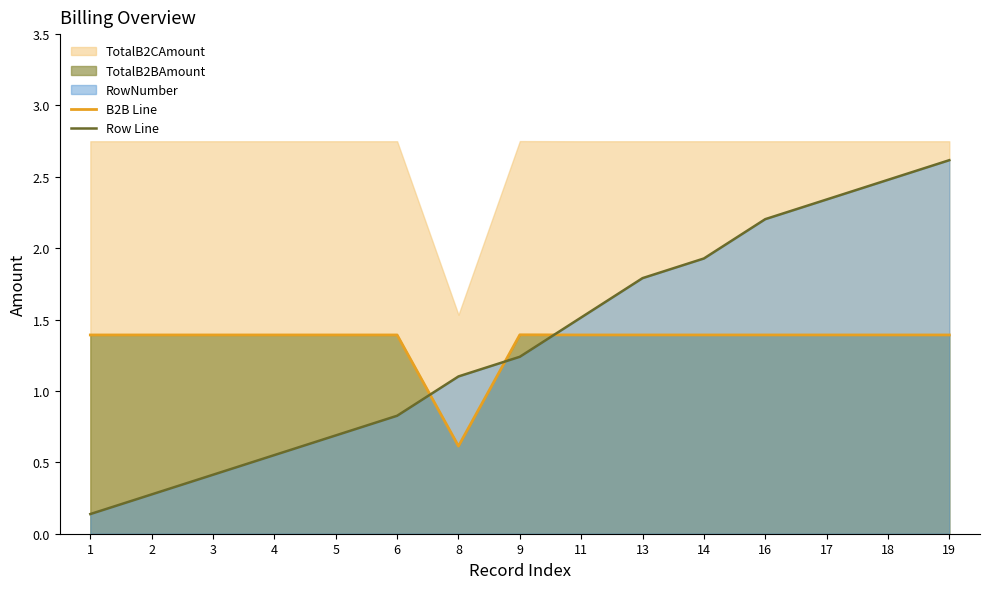

Is the value of Row Line at 9 greater than the value of B2B Line at 9?

No